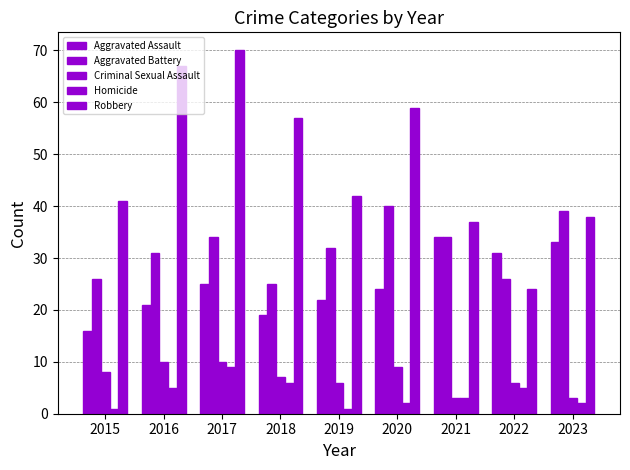

Reading right to left, list all the values displayed in this chart.

Aggravated Assault: 2023=33	2022=31	2021=34	2020=24	2019=22	2018=19	2017=25	2016=21	2015=16
Aggravated Battery: 2023=39	2022=26	2021=34	2020=40	2019=32	2018=25	2017=34	2016=31	2015=26
Criminal Sexual Assault: 2023=3	2022=6	2021=3	2020=9	2019=6	2018=7	2017=10	2016=10	2015=8
Homicide: 2023=2	2022=5	2021=3	2020=2	2019=1	2018=6	2017=9	2016=5	2015=1
Robbery: 2023=38	2022=24	2021=37	2020=59	2019=42	2018=57	2017=70	2016=67	2015=41